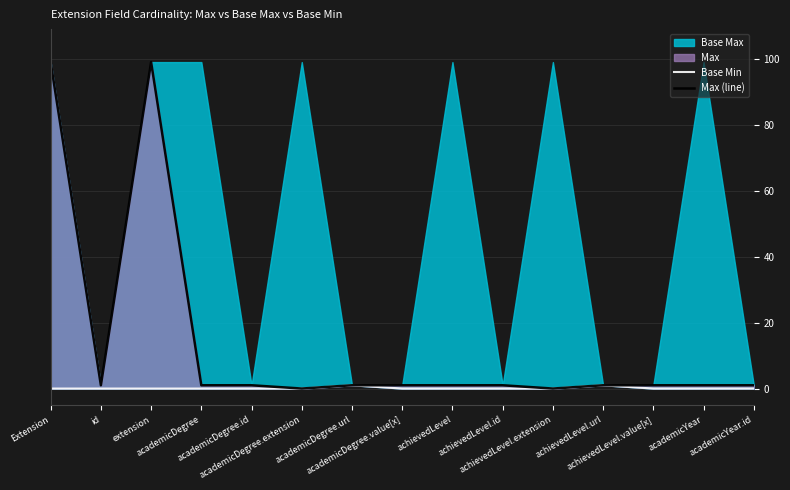

What position from the right is academicYear?

2